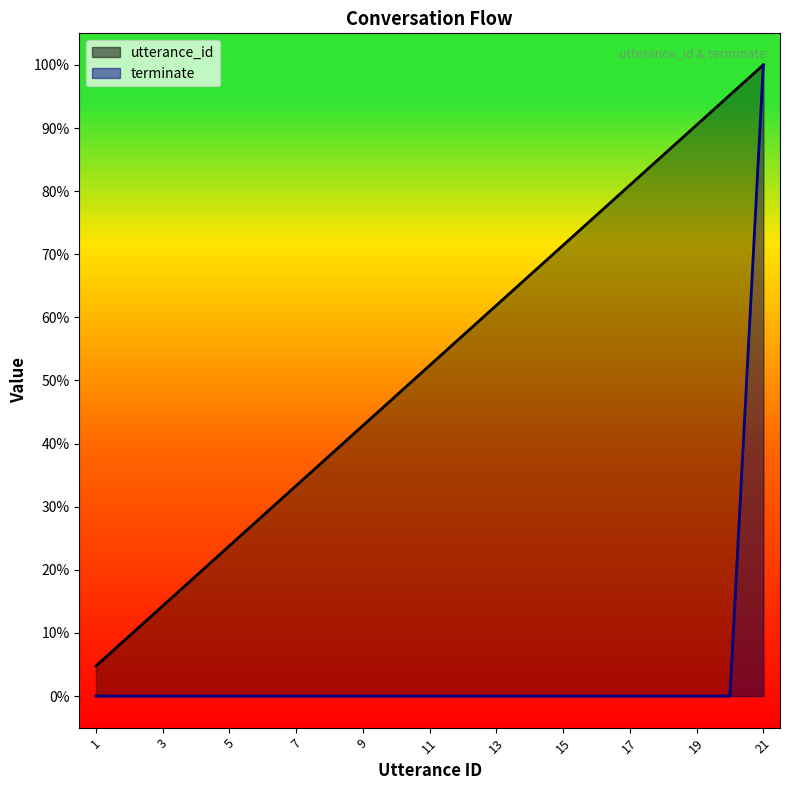

Does the chart display data point markers on the line(s)?

No